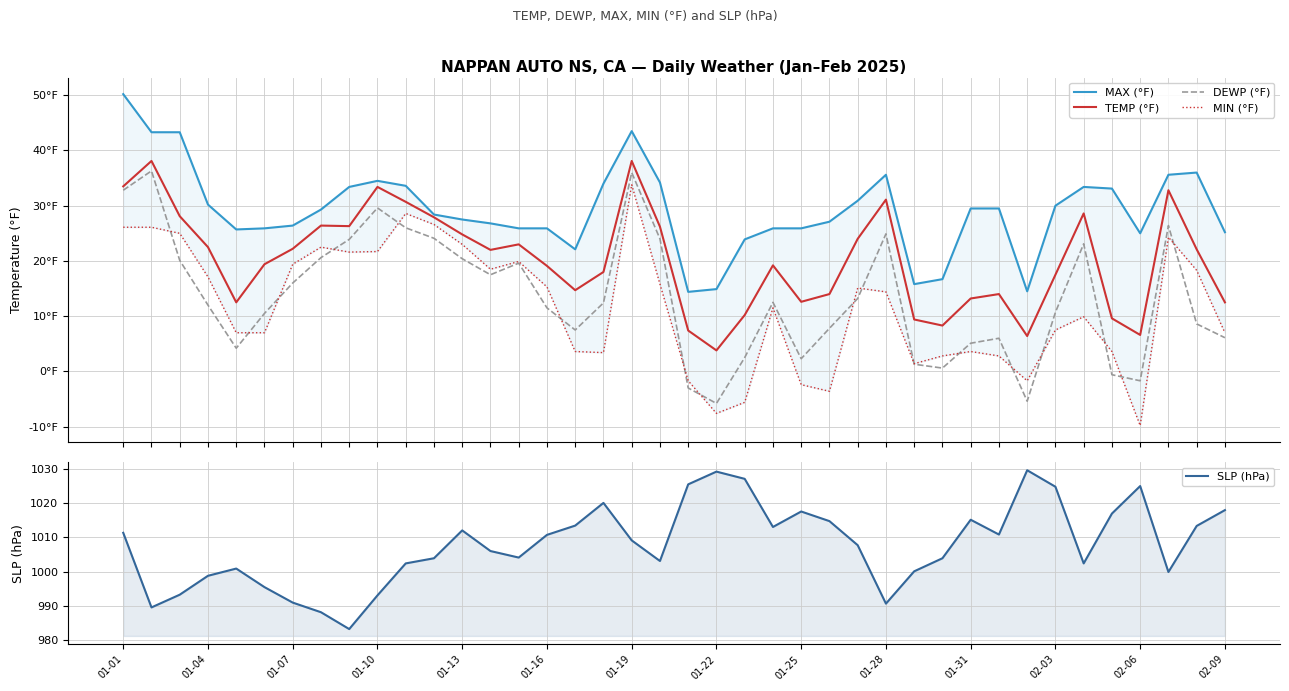

What is the difference between the maximum and minimum values in the TEMP (°F) series?

34.3